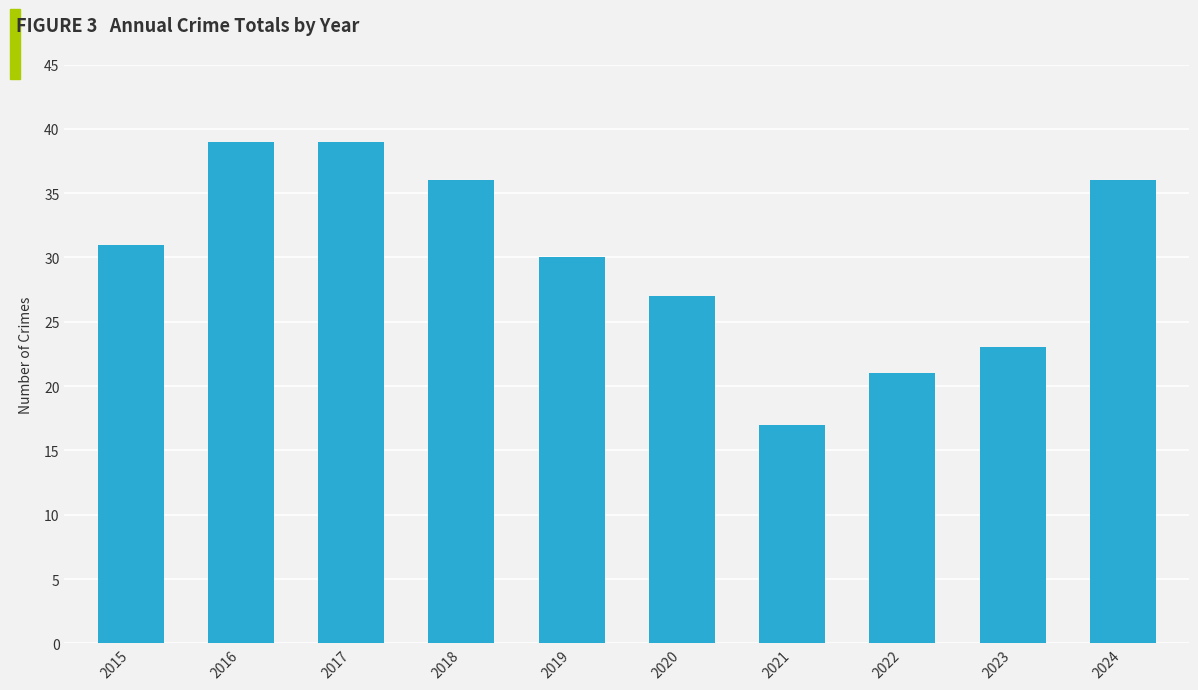

Are the bars horizontal?

No